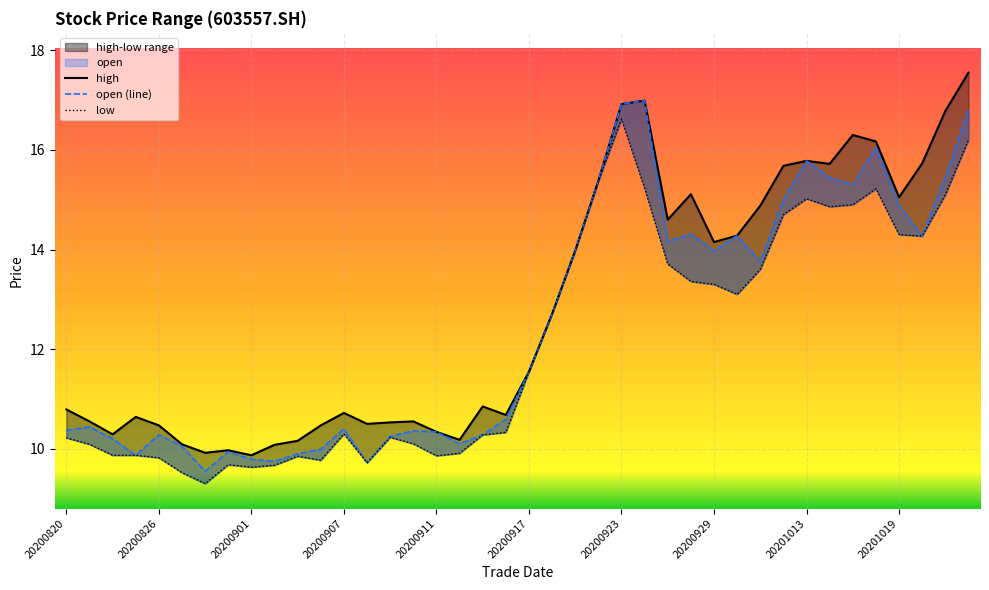

What is the total value across all series at 20200825?

30.4